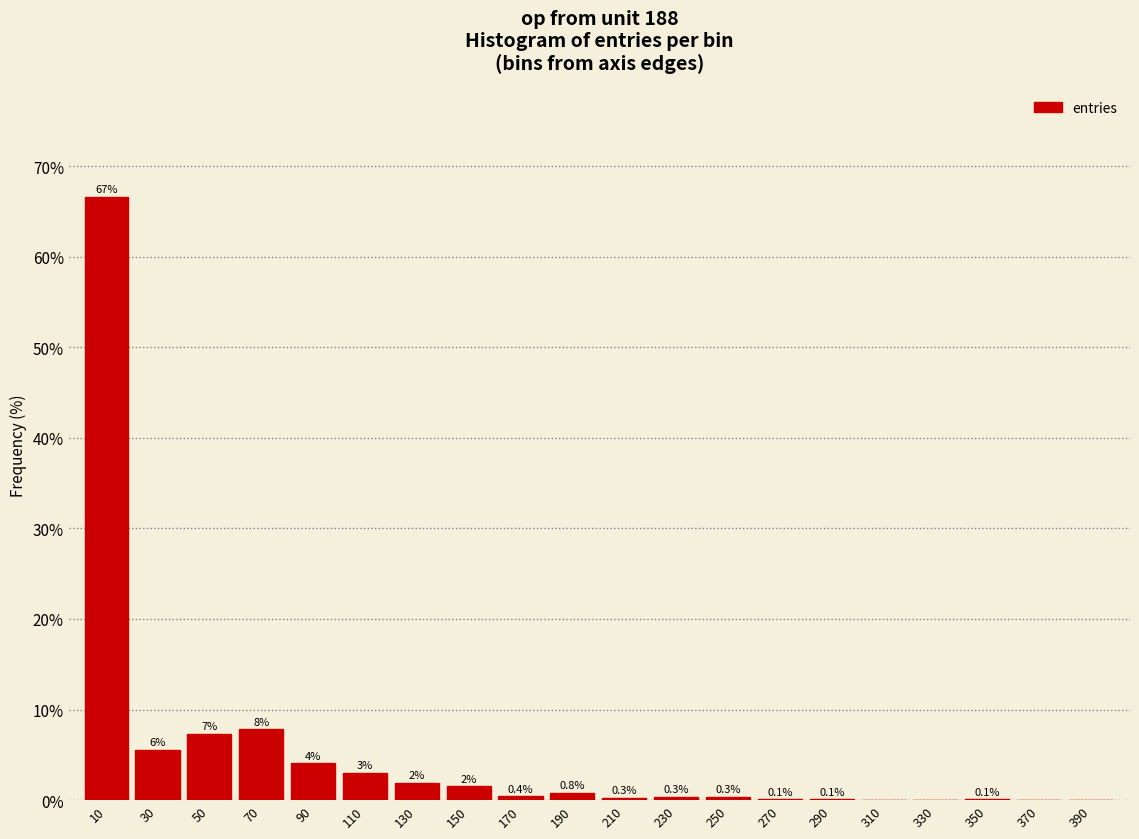

At which label is the value closest to 33?

70